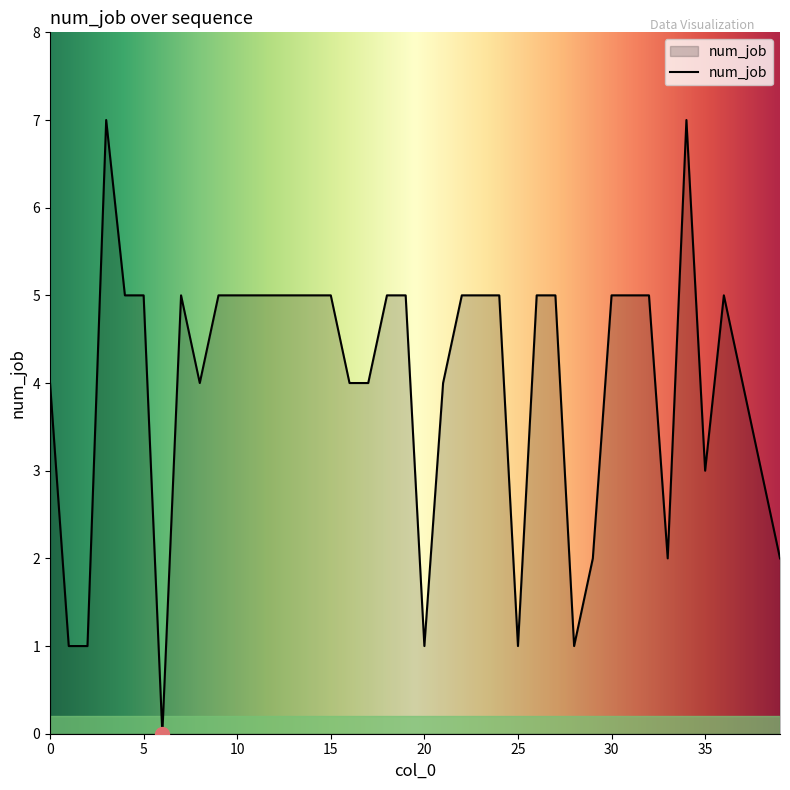

What is the greatest value displayed?

7